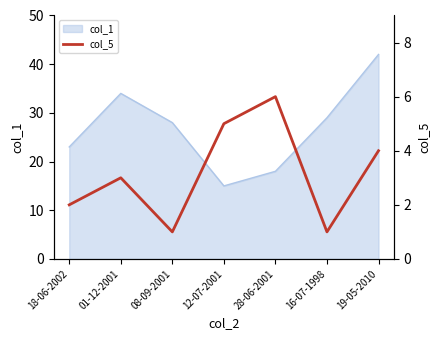

What is the maximum value for col_1?

42